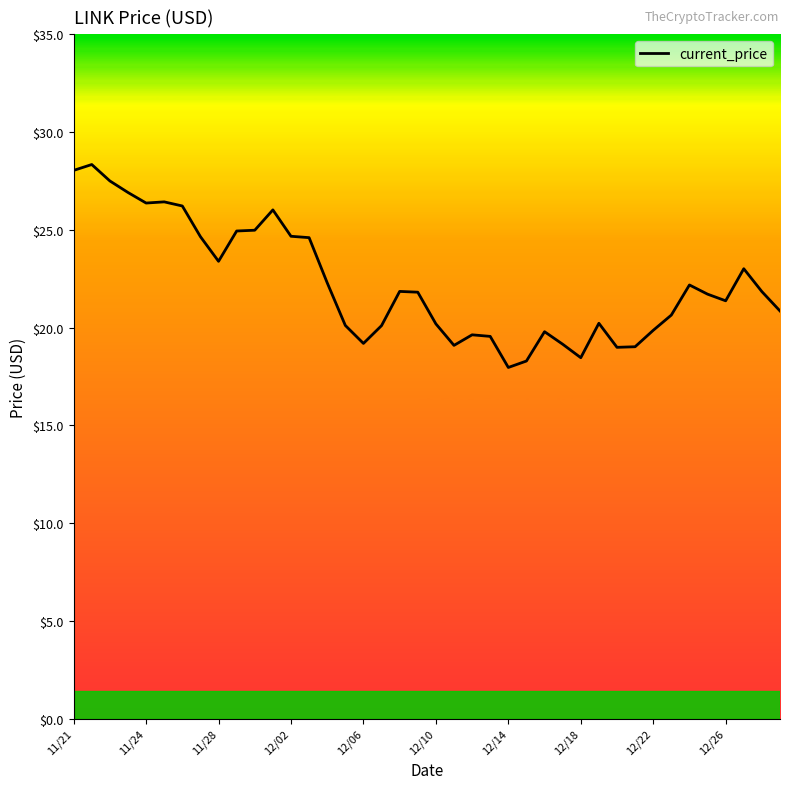

What is the maximum value shown in the chart?

28.3